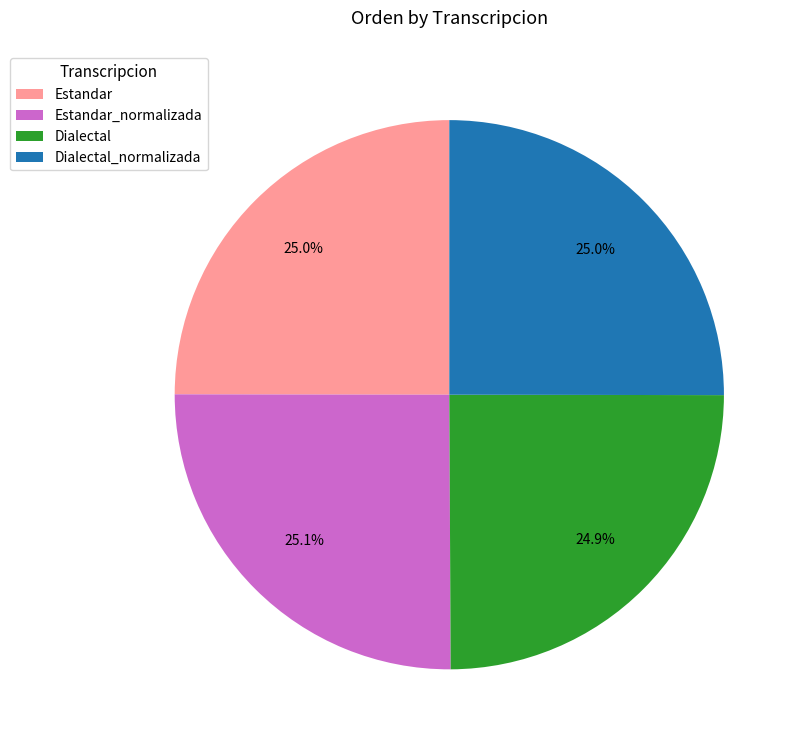

Does Dialectal_normalizada represent more than half of the total?

No